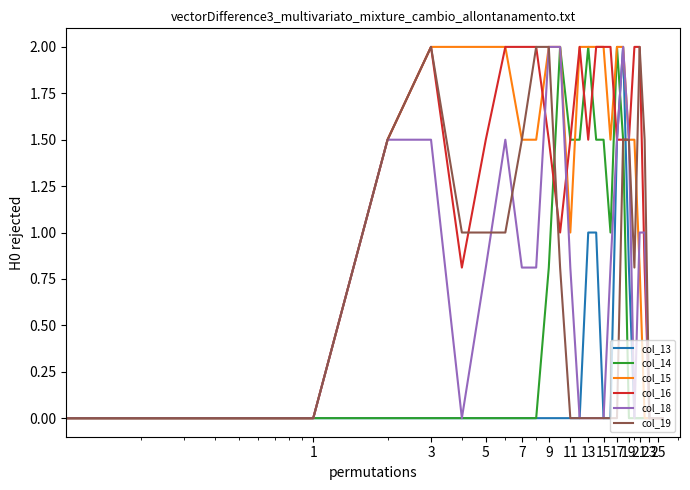

What is the highest value of the col_15 series?

2.0